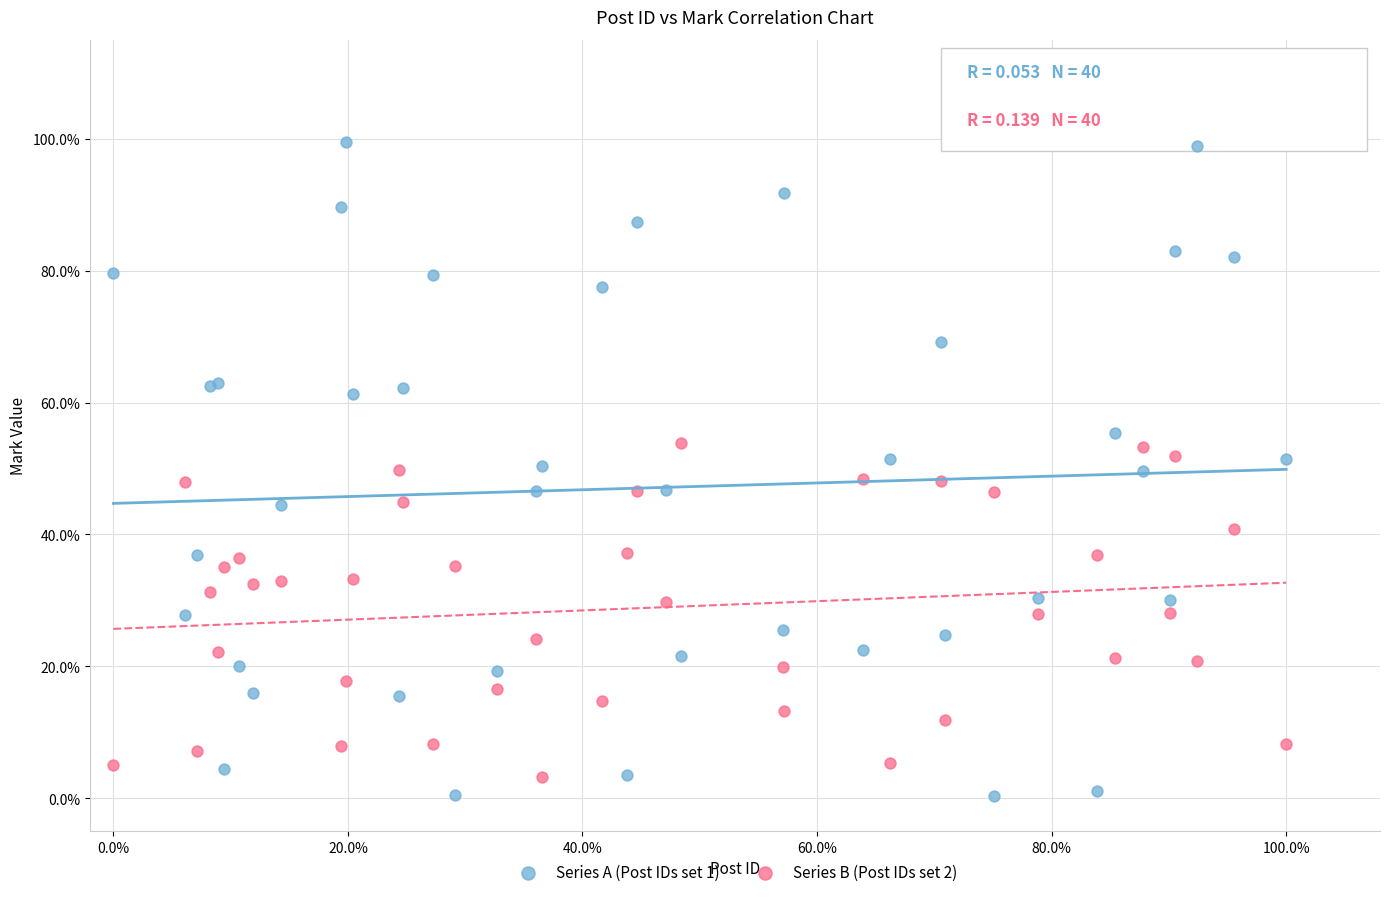

Which series contains the lowest Y value?

Series A (Post IDs set 1)